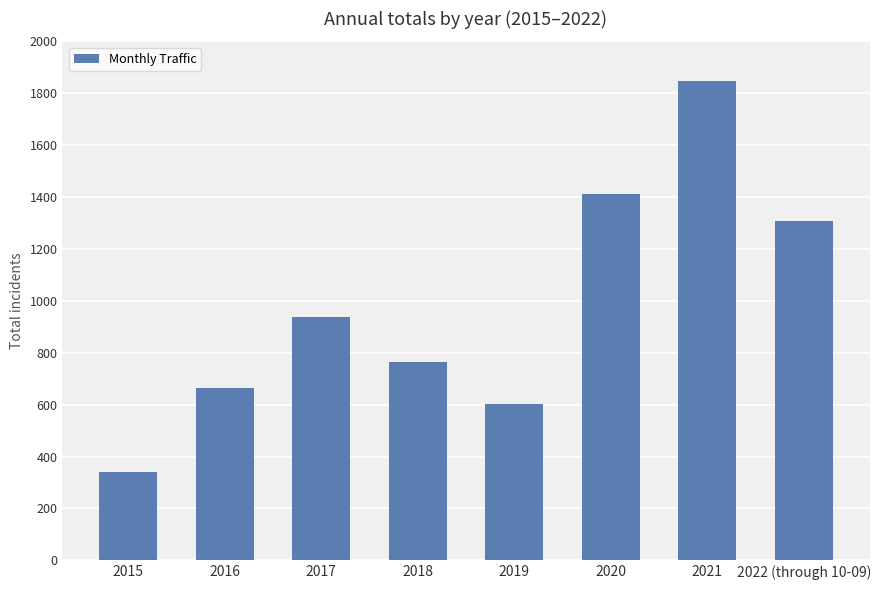

The chart shows a value of 605 at 2022 (through 10-09). True or false?

False